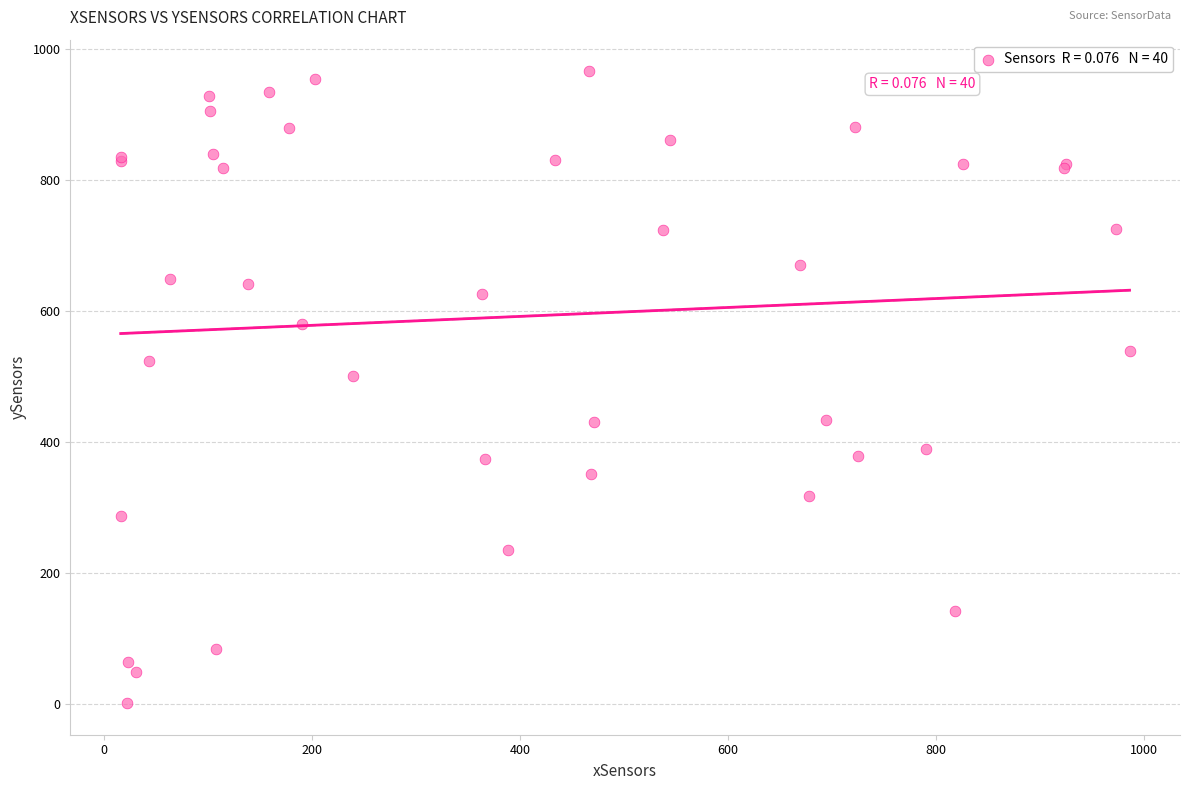

What Y value in the scatter plot is closest to 483?

500.6